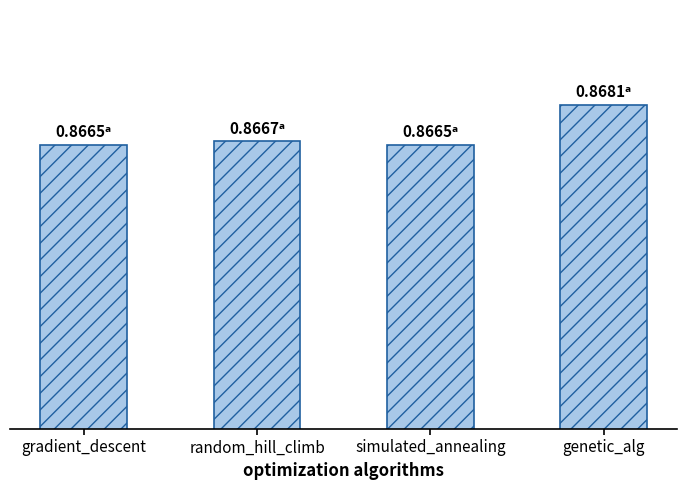

What is the label of the 3rd bar from the right?

random_hill_climb